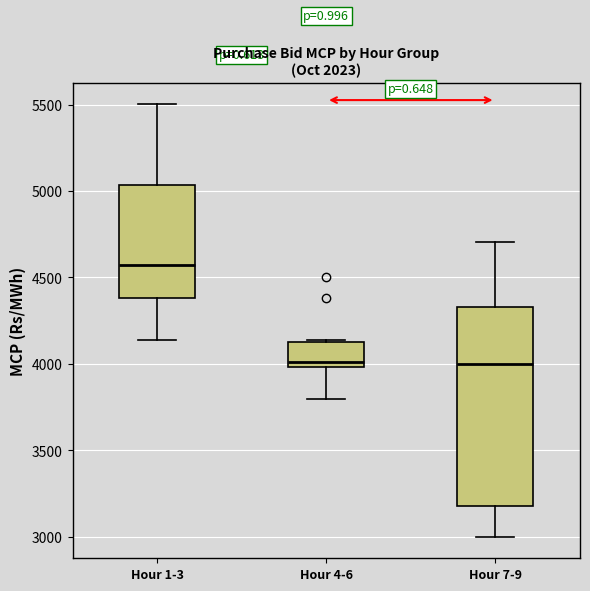

Reading left to right, transcribe this box plot: for each box, give where its median line is, the range the box spans, and where its two whiskers end, as read against the y-axis. The values are not printed on the chart, so give them approximately, as read against the axis.

Hour 1-3: median 4550, box 4400 to 5050, whiskers 4150 to 5500
Hour 4-6: median 4000 (just above the box's lower edge), box 4000 to 4150, whiskers 3800 to 4150
Hour 7-9: median 4000, box 3200 to 4350, whiskers 3000 to 4700